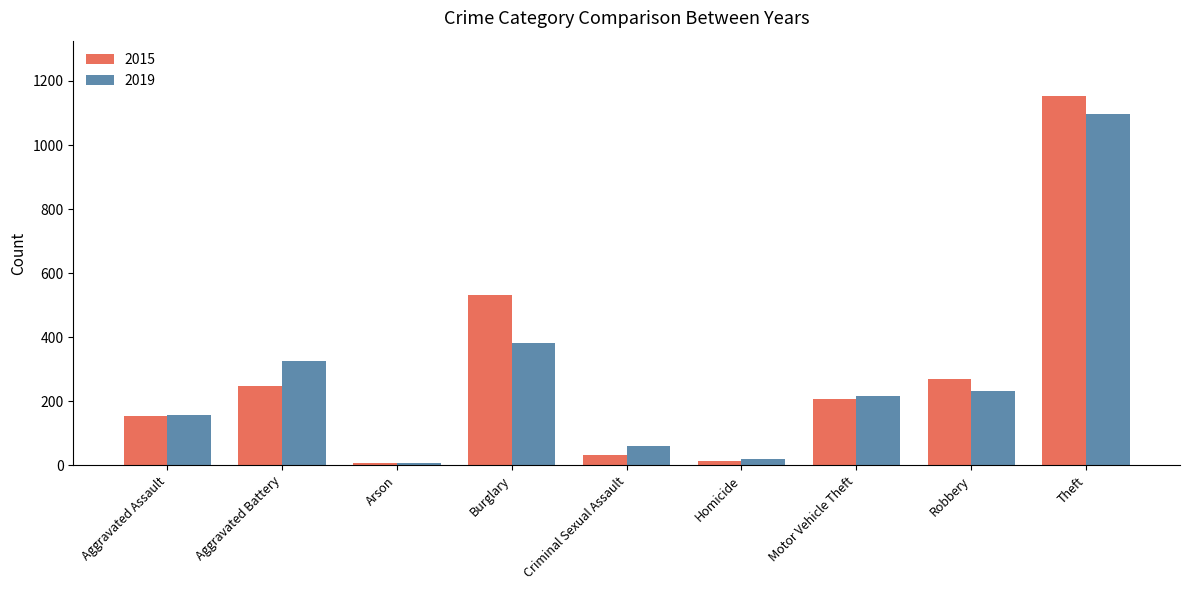

Rank the series by their average value, from lowest to highest.

2019, 2015